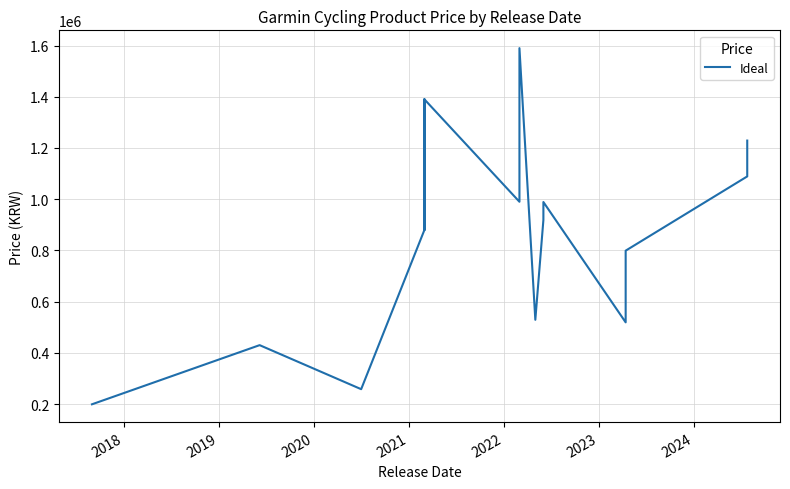

Reading left to right, what are all the values shown in this chart?

199000	430000	258000	880000	1390000	880000	1390000	990000	1590000	529000	919000	989000	519000	659000	659000	799000	799000	1089000	1229000